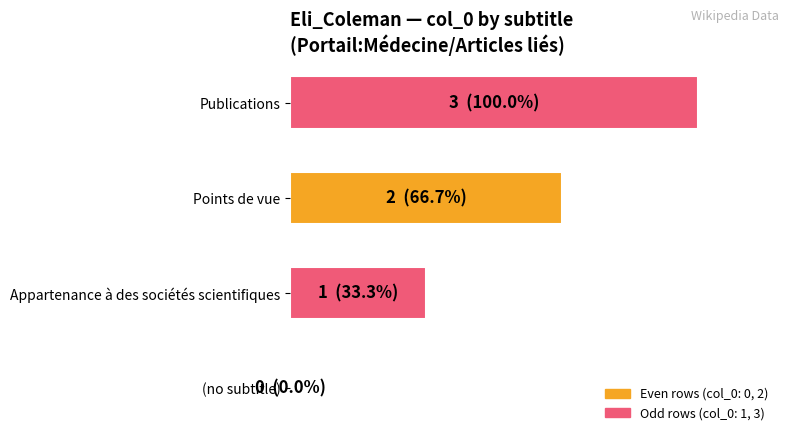

What is the average value?

50.0